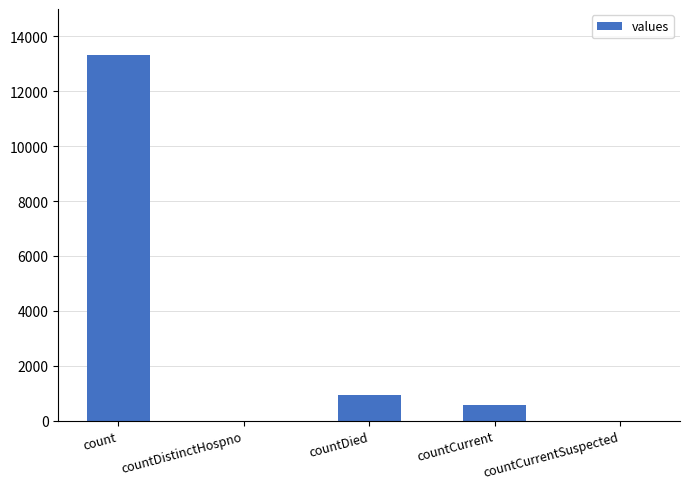

What is the average value?

2962